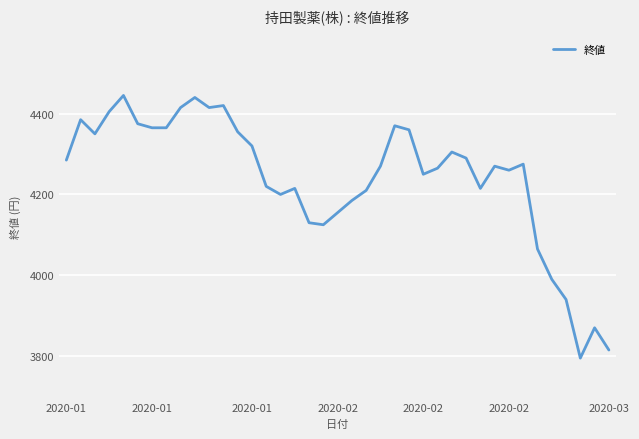

What is the difference between the maximum and minimum values?

650